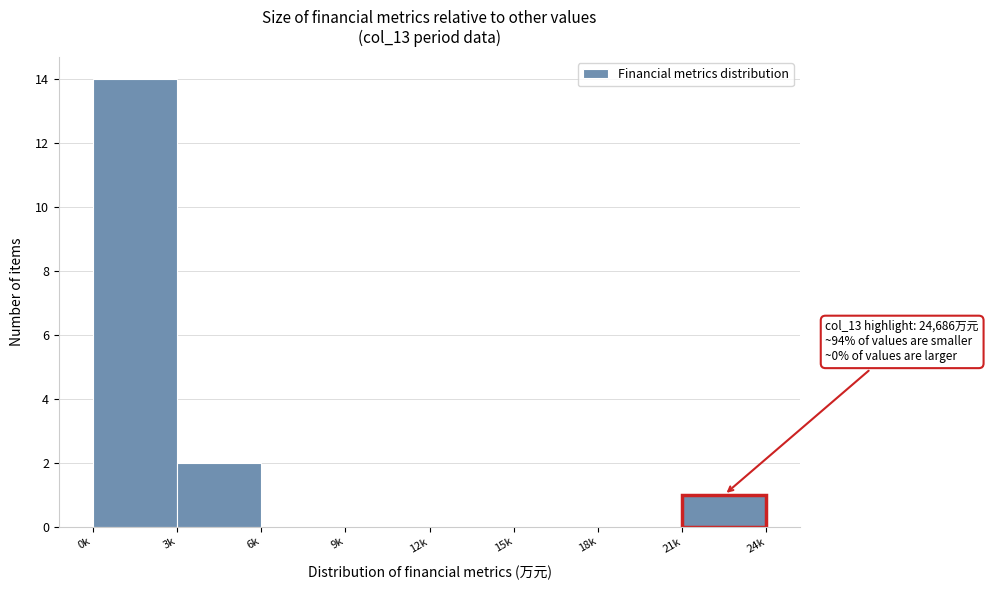

Reading left to right, list all the values displayed in this chart.

0k=14	3k=2	6k=0	9k=0	12k=0	15k=0	18k=0	21k=1